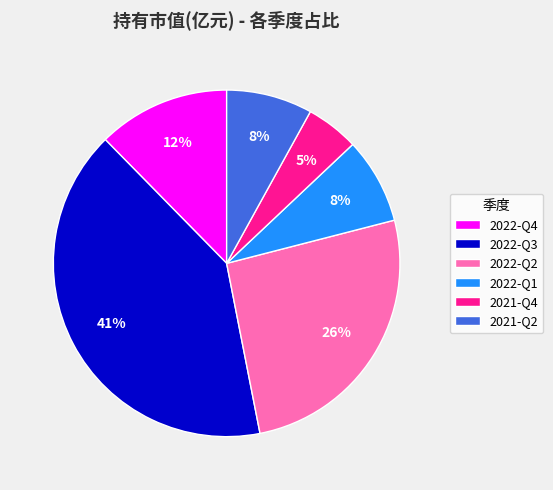

Does any single category account for the majority?

No